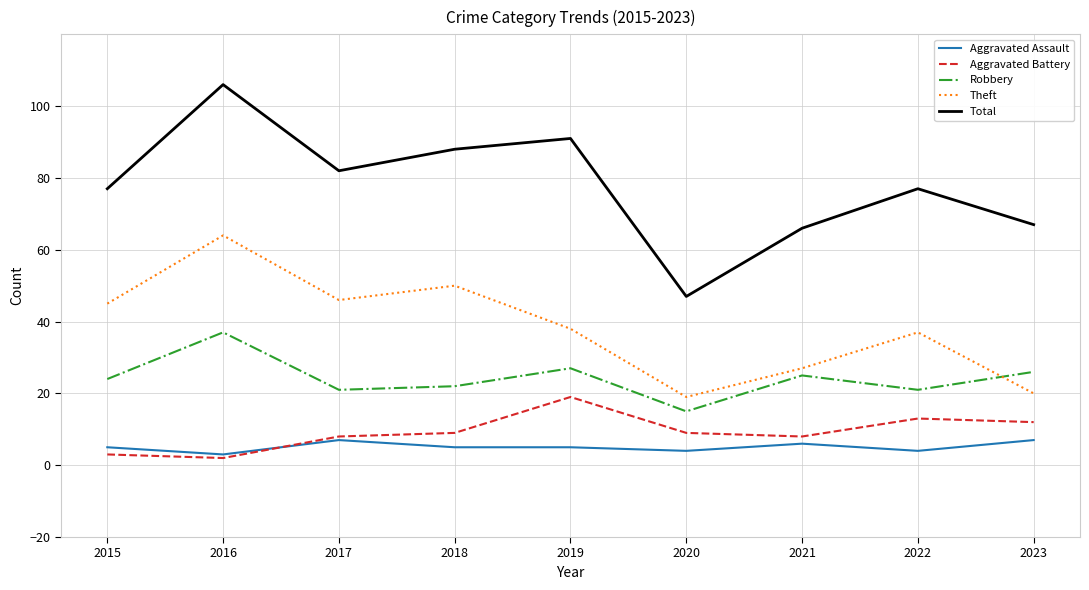

What is the average value of the Theft series?

38